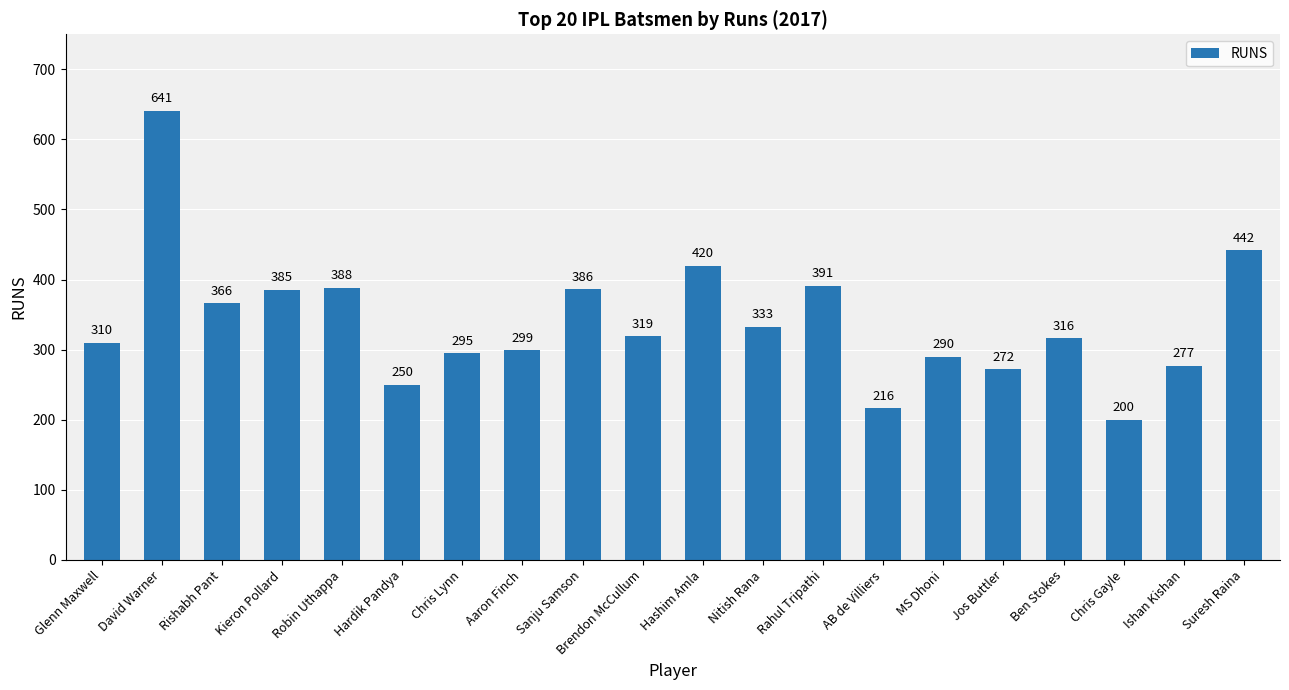

At which category does the chart reach its peak across all series?

David Warner